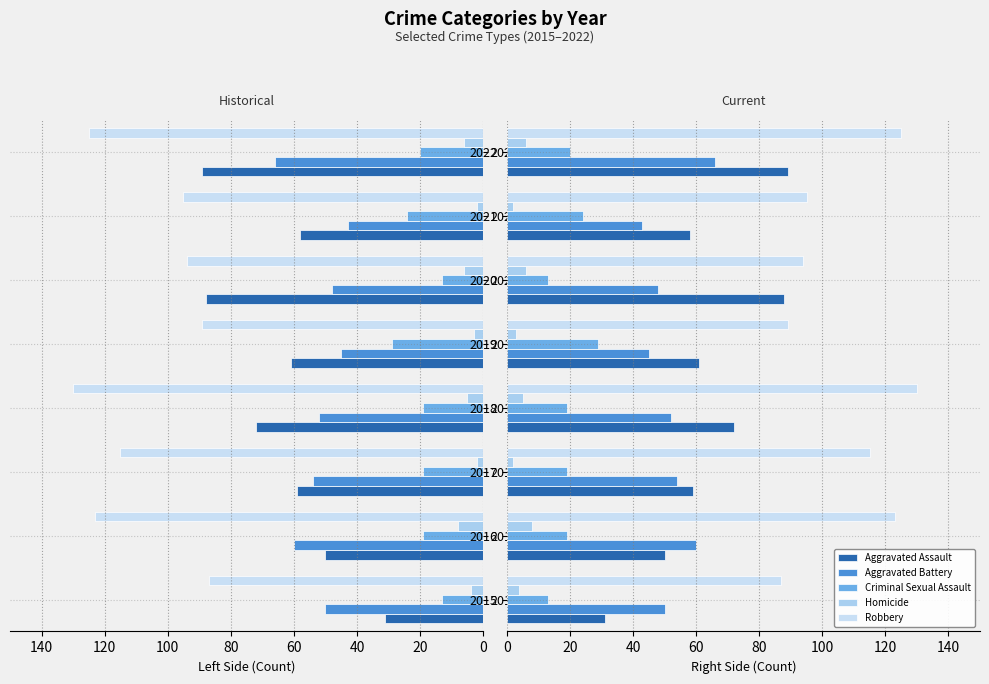

At how many categories does at least one series exceed 87?

7